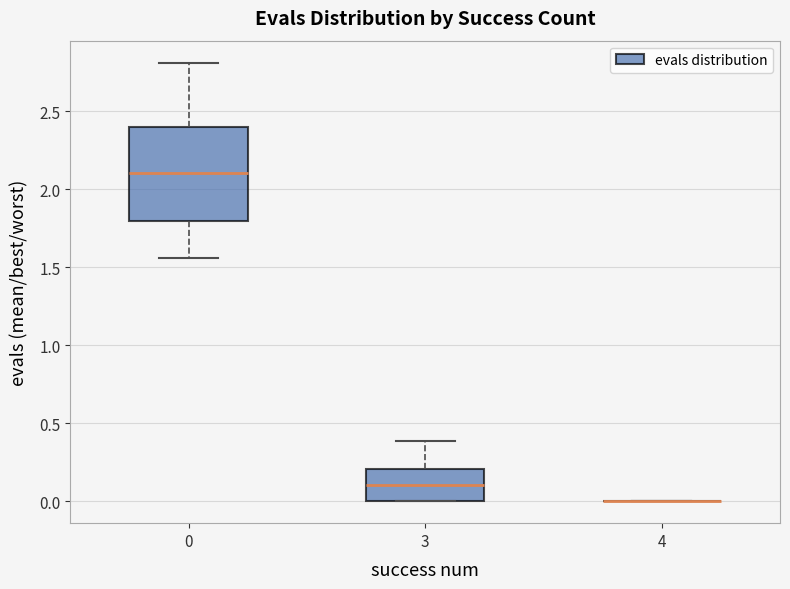

Reading left to right, read every box against the y-axis: the position of its median line, the range the box covers, and the ends of its whiskers. The values are not printed on the chart, so give them approximately, as read against the axis.

0: median 2.10, box 1.80 to 2.40, whiskers 1.55 to 2.80
3: median 0.10, box 0.00 to 0.20, whiskers 0.00 to 0.40
4: box collapsed to a line at 0.00, whiskers 0.00 to 0.00